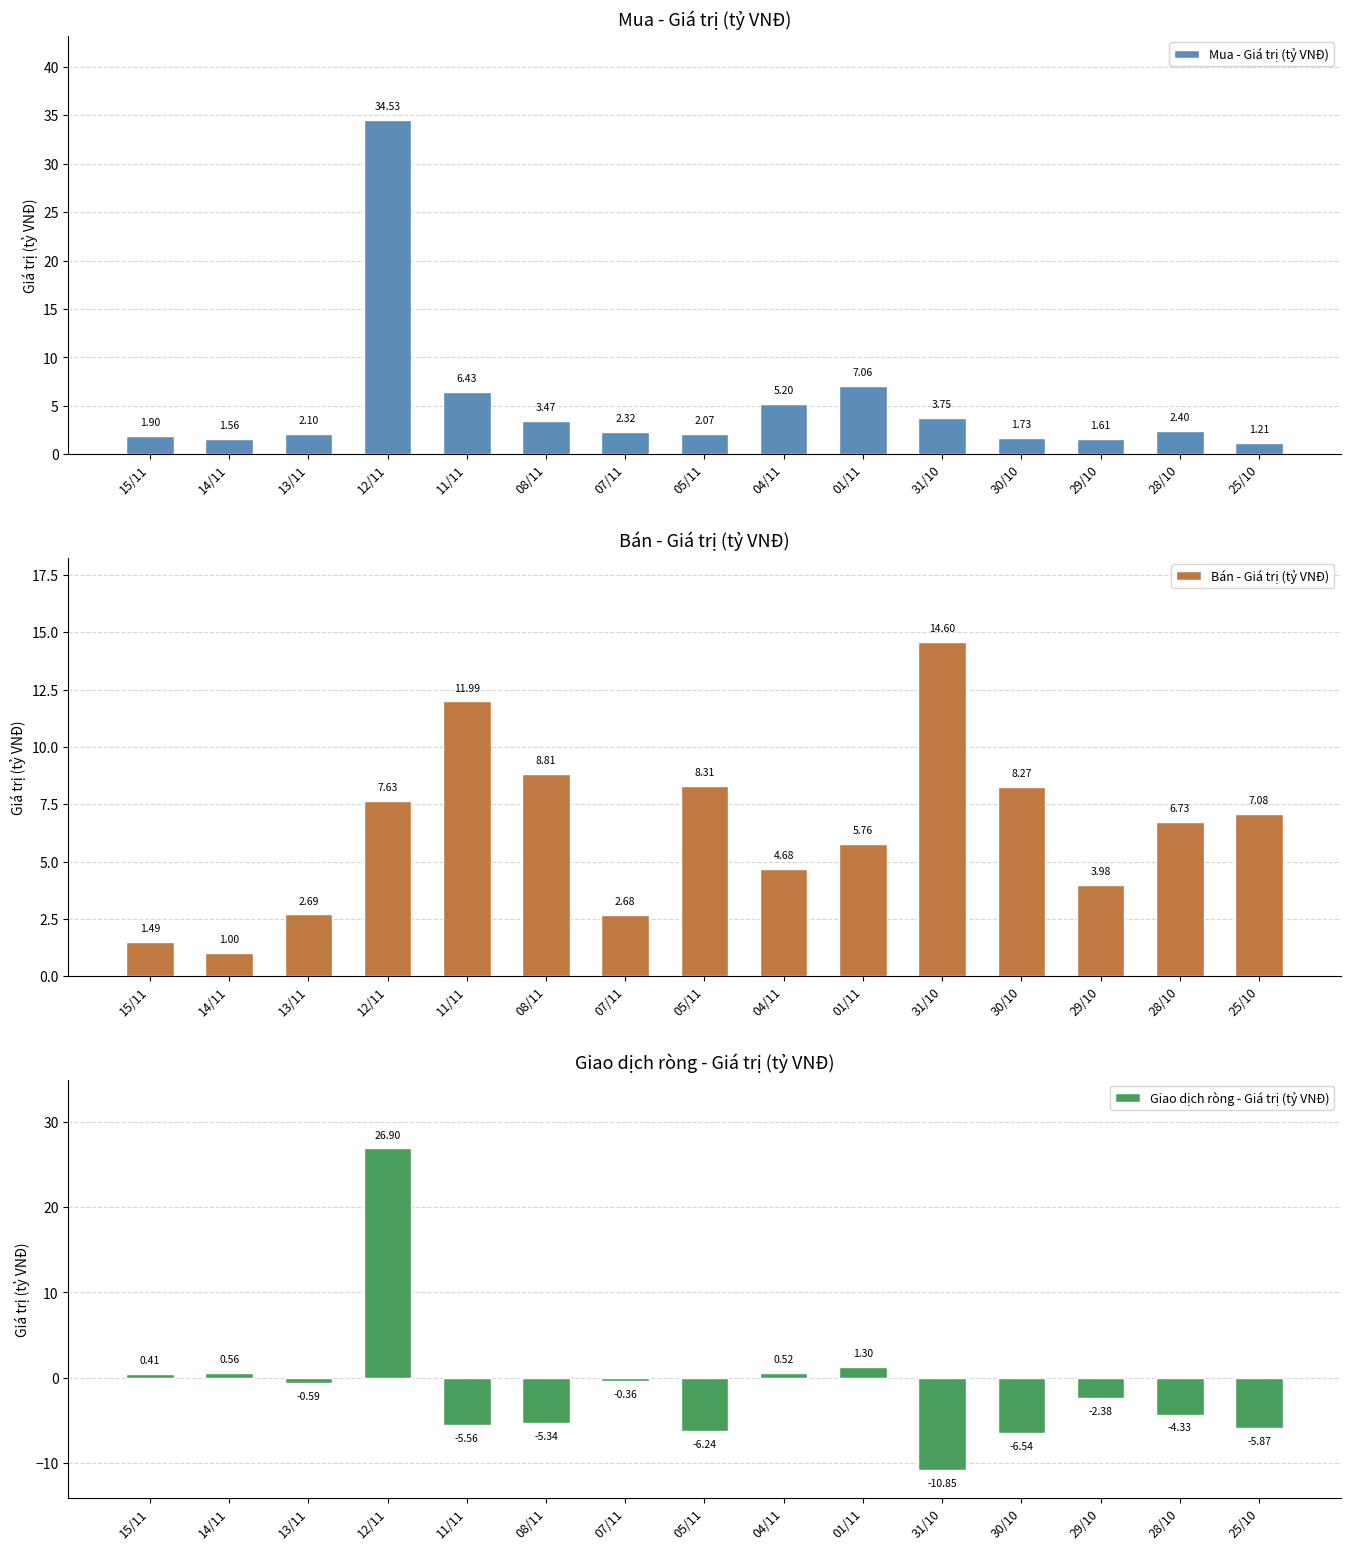

What is the difference between the maximum and minimum values in the Bán - Giá trị (tỷ VNĐ) series?

13.6